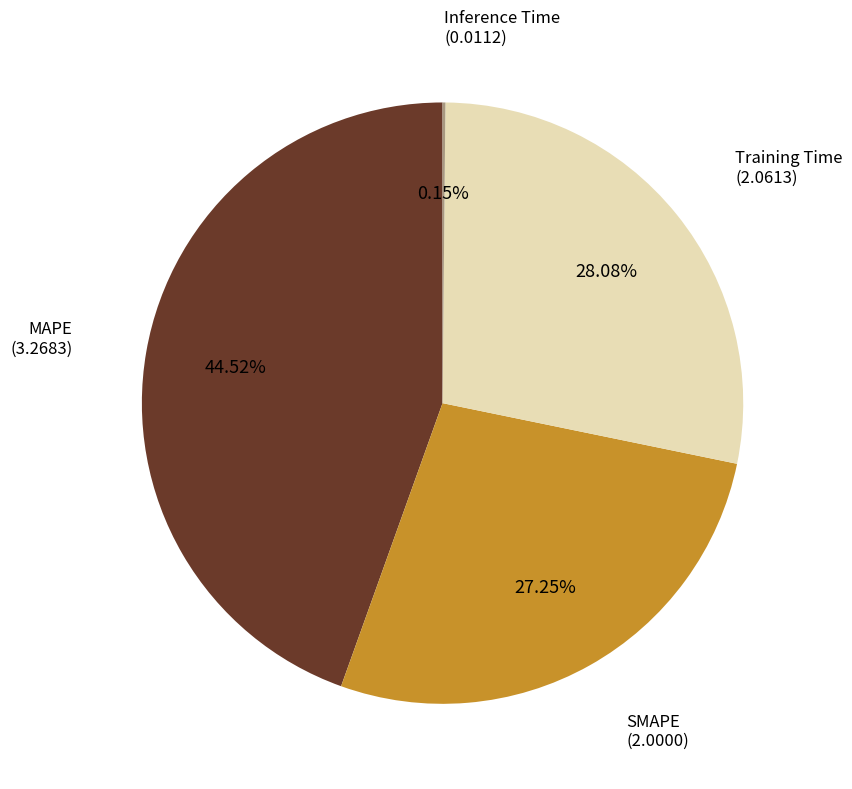

Is there any slice that represents more than half of the pie?

No